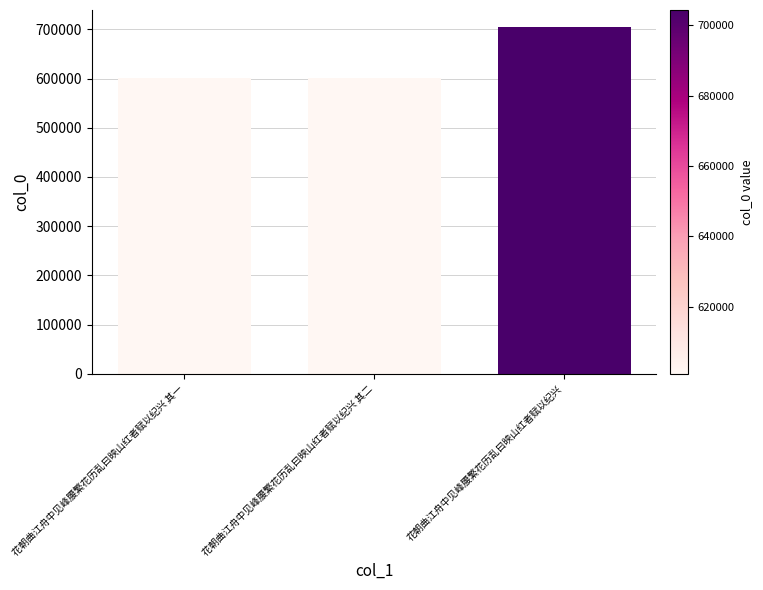

Which has a higher value, 花朝曲江舟中见峰腰繁花历乱曰映山红者赋以纪兴 其二 or 花朝曲江舟中见峰腰繁花历乱曰映山红者赋以纪兴?

花朝曲江舟中见峰腰繁花历乱曰映山红者赋以纪兴